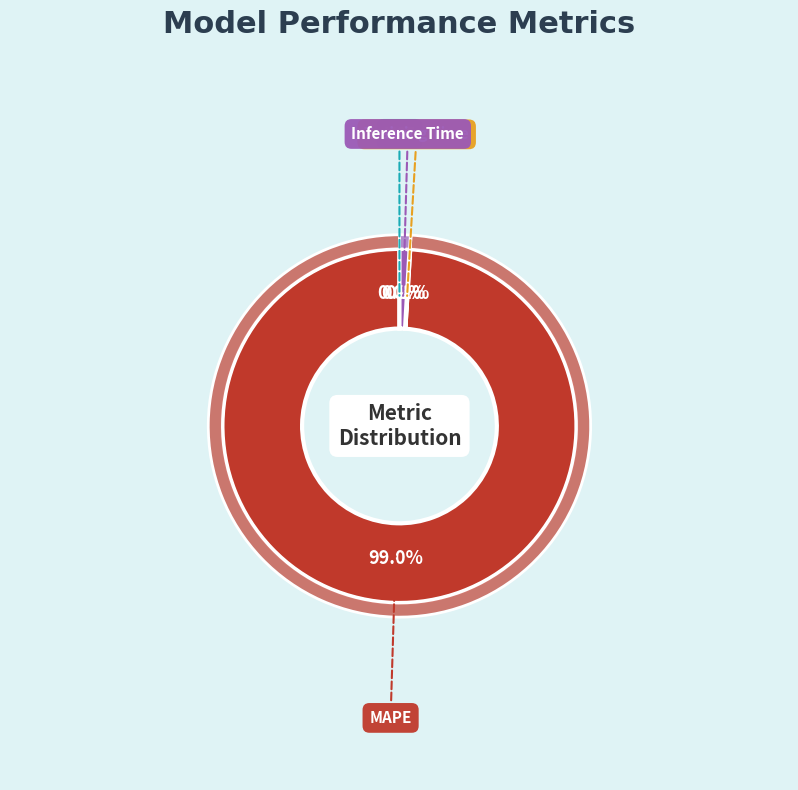

Between MAPE and MSE, which is larger?

MAPE